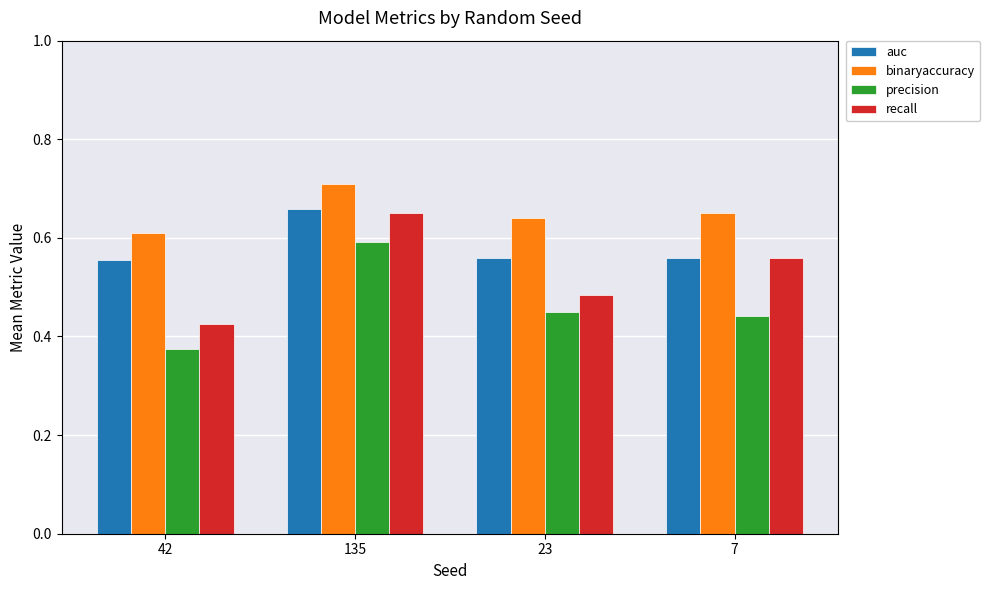

Which series has the largest total across all categories?

binaryaccuracy